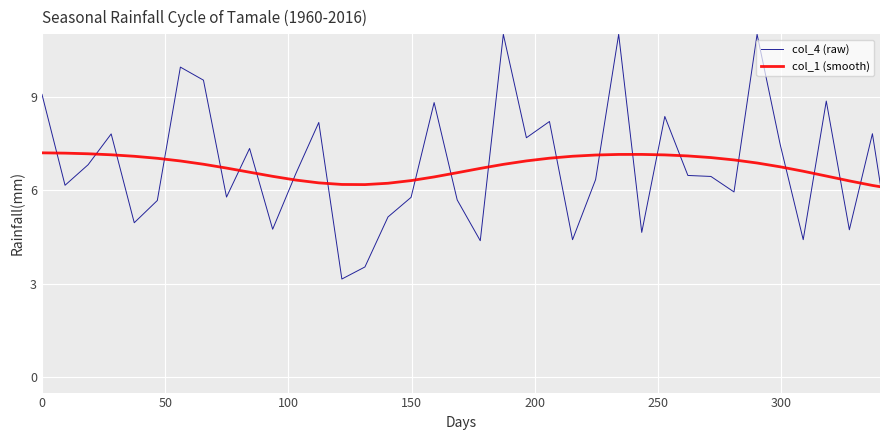

True or false: col_1 (smooth) and col_4 (raw) cross at least once.

True